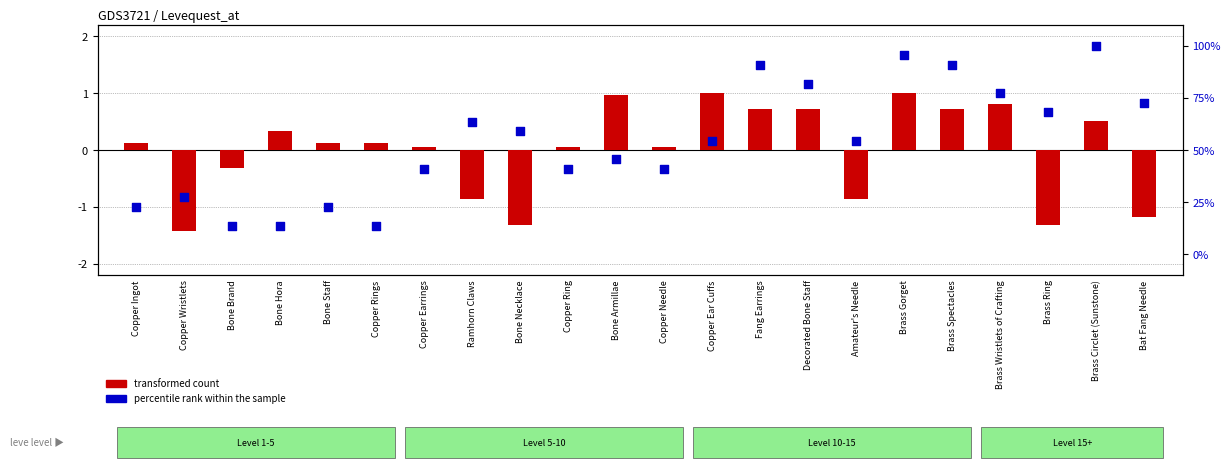

Which series has the largest total across all categories?

percentile rank within the sample